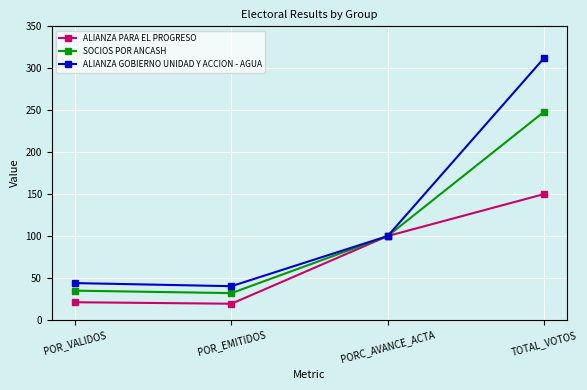

What is the label of the 4th point from the left?

TOTAL_VOTOS